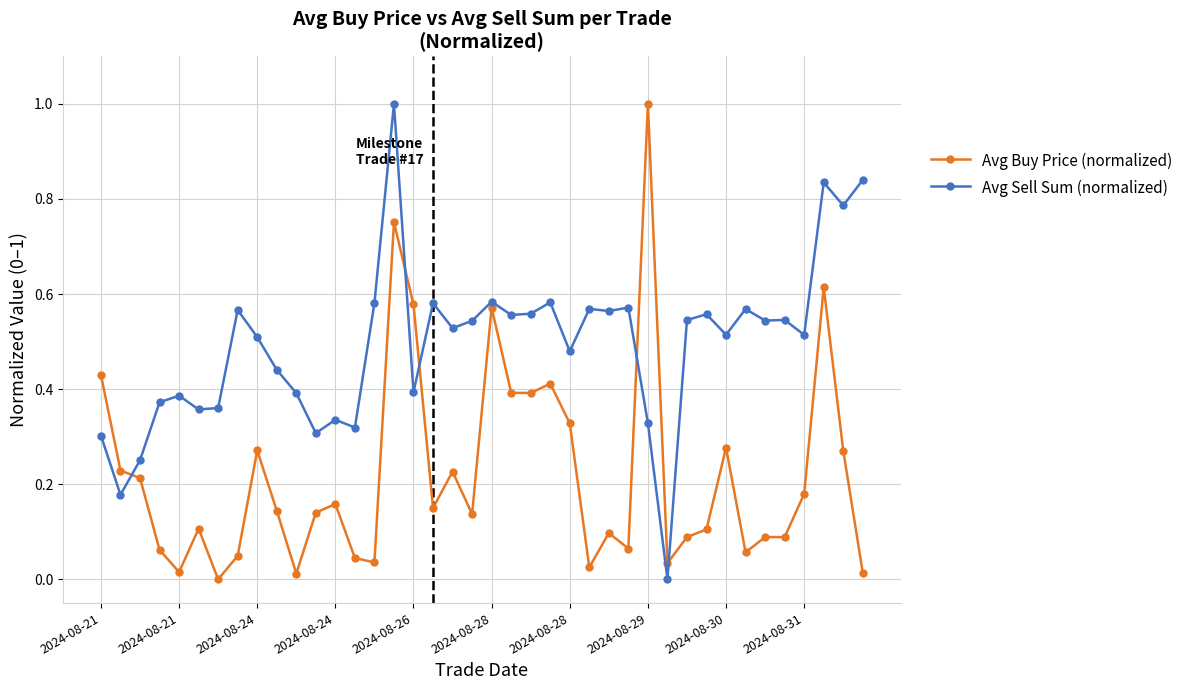

What is the difference between the maximum and second lowest values in the Avg Buy Price (normalized) series?

1.0